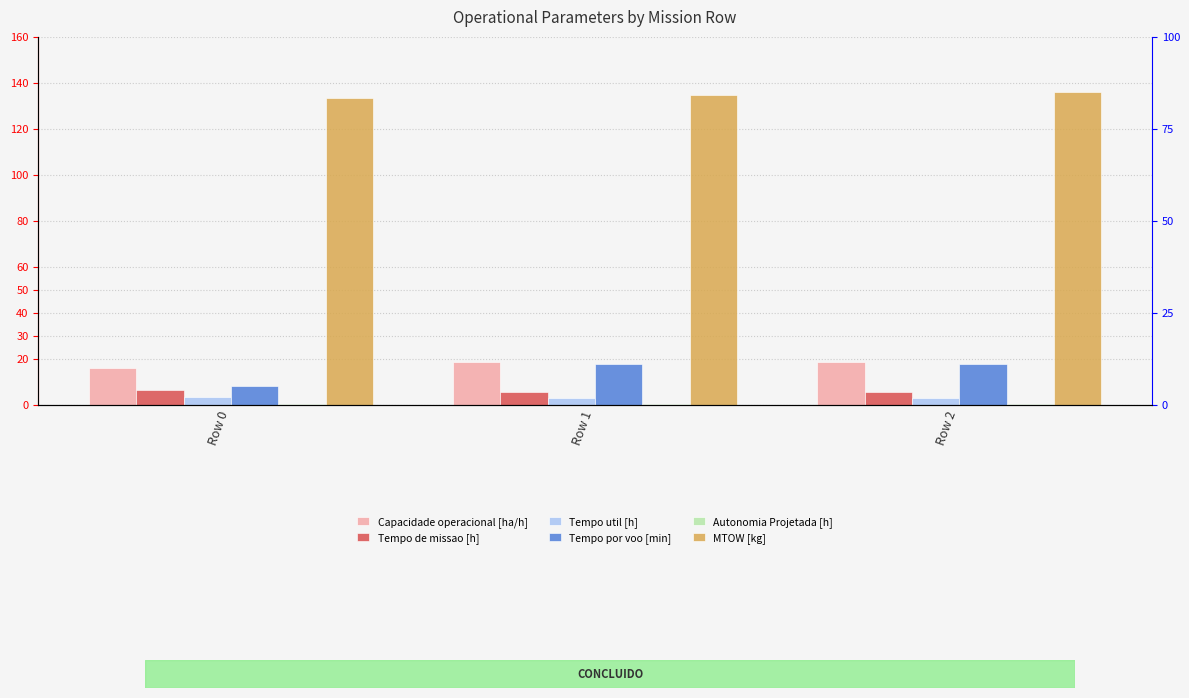

How many groups of bars are there?

3